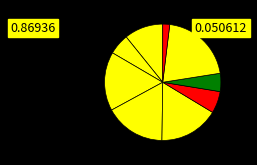

How many slices are in this pie chart?

9